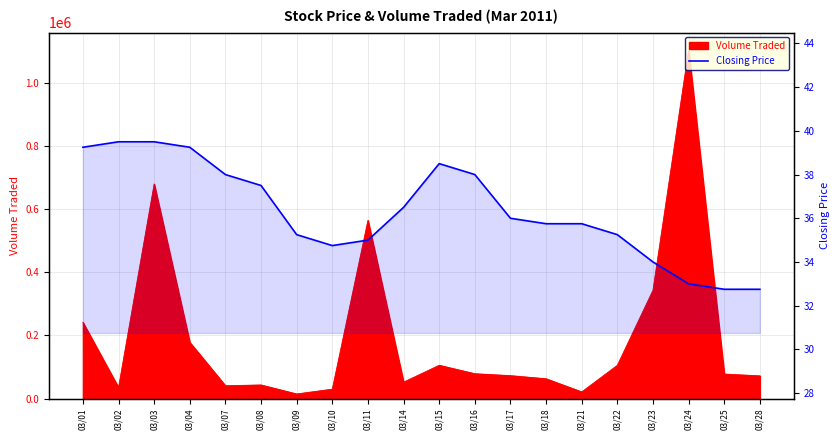

Reading left to right, transcribe all the data shown in this chart.

39.2	39.5	39.5	39.2	38.0	37.5	35.2	34.8	35.0	36.5	38.5	38.0	36.0	35.8	35.8	35.2	34.0	33.0	32.8	32.8